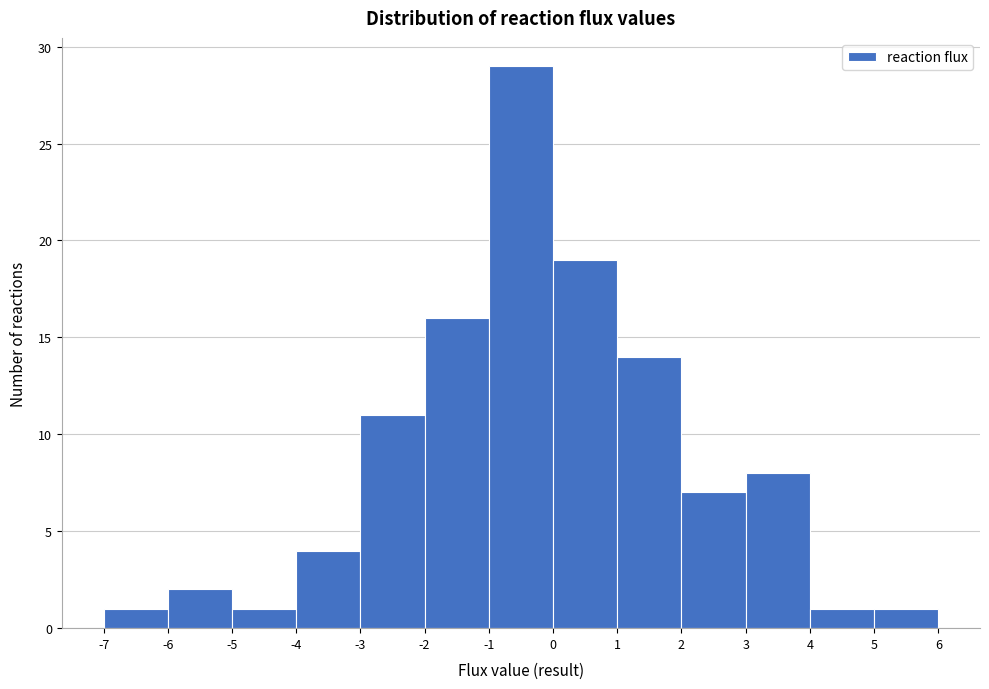

Over which range of the x-axis is the bar tallest?

-1 to 0